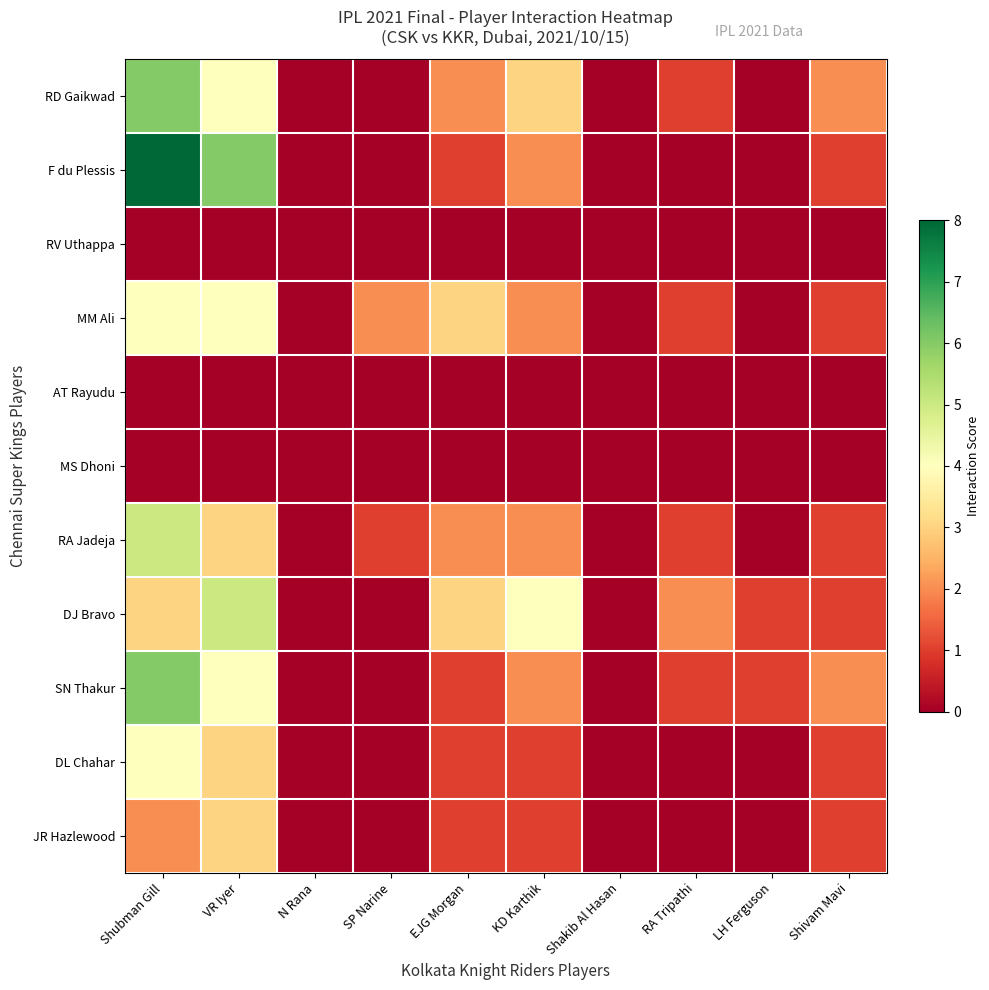

Reading right to left, what are all the values shown in this chart?

RD Gaikwad: Shivam Mavi=2	LH Ferguson=0	RA Tripathi=1	Shakib Al Hasan=0	KD Karthik=3	EJG Morgan=2	SP Narine=0	N Rana=0	VR Iyer=4	Shubman Gill=6
F du Plessis: Shivam Mavi=1	LH Ferguson=0	RA Tripathi=0	Shakib Al Hasan=0	KD Karthik=2	EJG Morgan=1	SP Narine=0	N Rana=0	VR Iyer=6	Shubman Gill=8
RV Uthappa: Shivam Mavi=0	LH Ferguson=0	RA Tripathi=0	Shakib Al Hasan=0	KD Karthik=0	EJG Morgan=0	SP Narine=0	N Rana=0	VR Iyer=0	Shubman Gill=0
MM Ali: Shivam Mavi=1	LH Ferguson=0	RA Tripathi=1	Shakib Al Hasan=0	KD Karthik=2	EJG Morgan=3	SP Narine=2	N Rana=0	VR Iyer=4	Shubman Gill=4
AT Rayudu: Shivam Mavi=0	LH Ferguson=0	RA Tripathi=0	Shakib Al Hasan=0	KD Karthik=0	EJG Morgan=0	SP Narine=0	N Rana=0	VR Iyer=0	Shubman Gill=0
MS Dhoni: Shivam Mavi=0	LH Ferguson=0	RA Tripathi=0	Shakib Al Hasan=0	KD Karthik=0	EJG Morgan=0	SP Narine=0	N Rana=0	VR Iyer=0	Shubman Gill=0
RA Jadeja: Shivam Mavi=1	LH Ferguson=0	RA Tripathi=1	Shakib Al Hasan=0	KD Karthik=2	EJG Morgan=2	SP Narine=1	N Rana=0	VR Iyer=3	Shubman Gill=5
DJ Bravo: Shivam Mavi=1	LH Ferguson=1	RA Tripathi=2	Shakib Al Hasan=0	KD Karthik=4	EJG Morgan=3	SP Narine=0	N Rana=0	VR Iyer=5	Shubman Gill=3
SN Thakur: Shivam Mavi=2	LH Ferguson=1	RA Tripathi=1	Shakib Al Hasan=0	KD Karthik=2	EJG Morgan=1	SP Narine=0	N Rana=0	VR Iyer=4	Shubman Gill=6
DL Chahar: Shivam Mavi=1	LH Ferguson=0	RA Tripathi=0	Shakib Al Hasan=0	KD Karthik=1	EJG Morgan=1	SP Narine=0	N Rana=0	VR Iyer=3	Shubman Gill=4
JR Hazlewood: Shivam Mavi=1	LH Ferguson=0	RA Tripathi=0	Shakib Al Hasan=0	KD Karthik=1	EJG Morgan=1	SP Narine=0	N Rana=0	VR Iyer=3	Shubman Gill=2